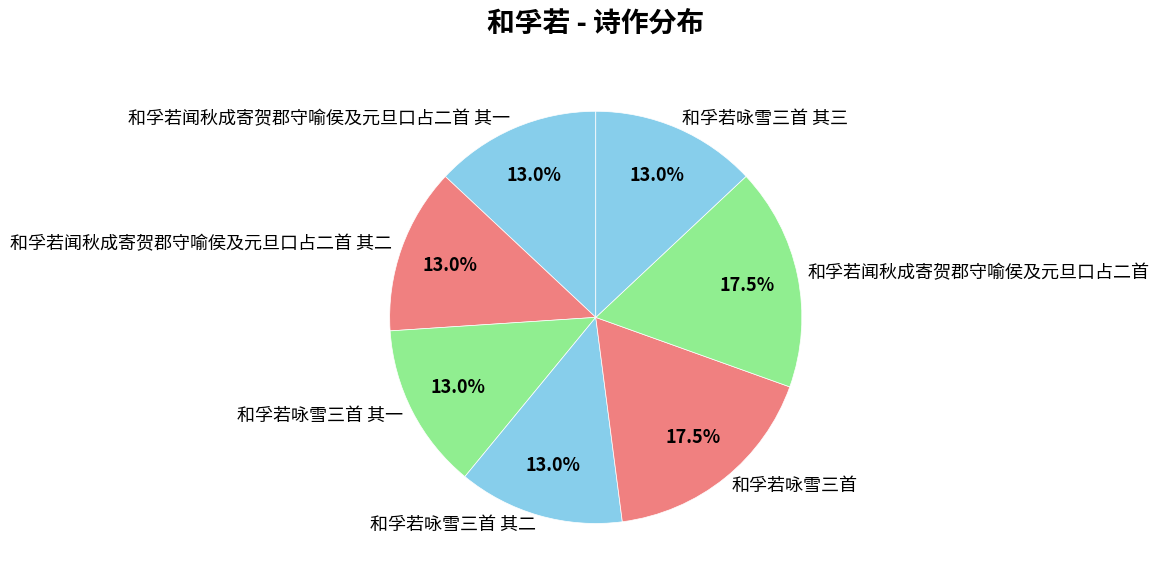

Is there any slice that represents more than half of the pie?

No